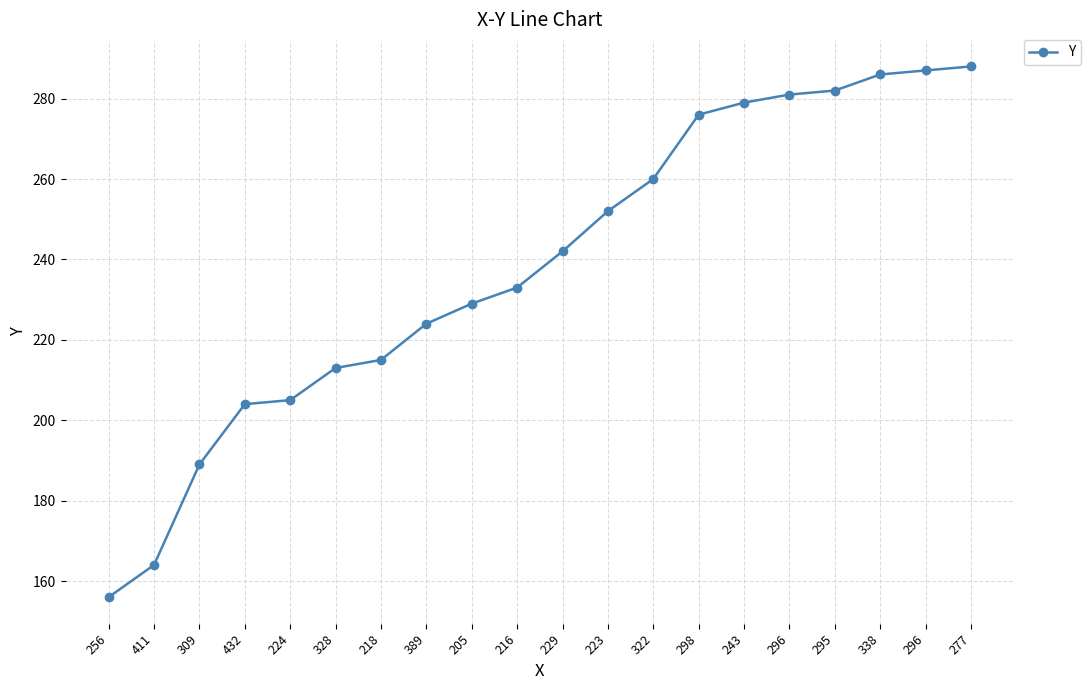

What is the difference between the maximum and minimum values?

132